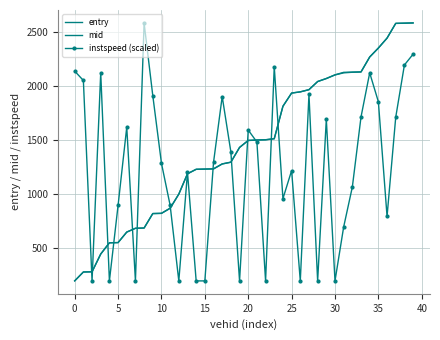

After their last crossing, which series has the higher values: instspeed (scaled) or entry?

entry